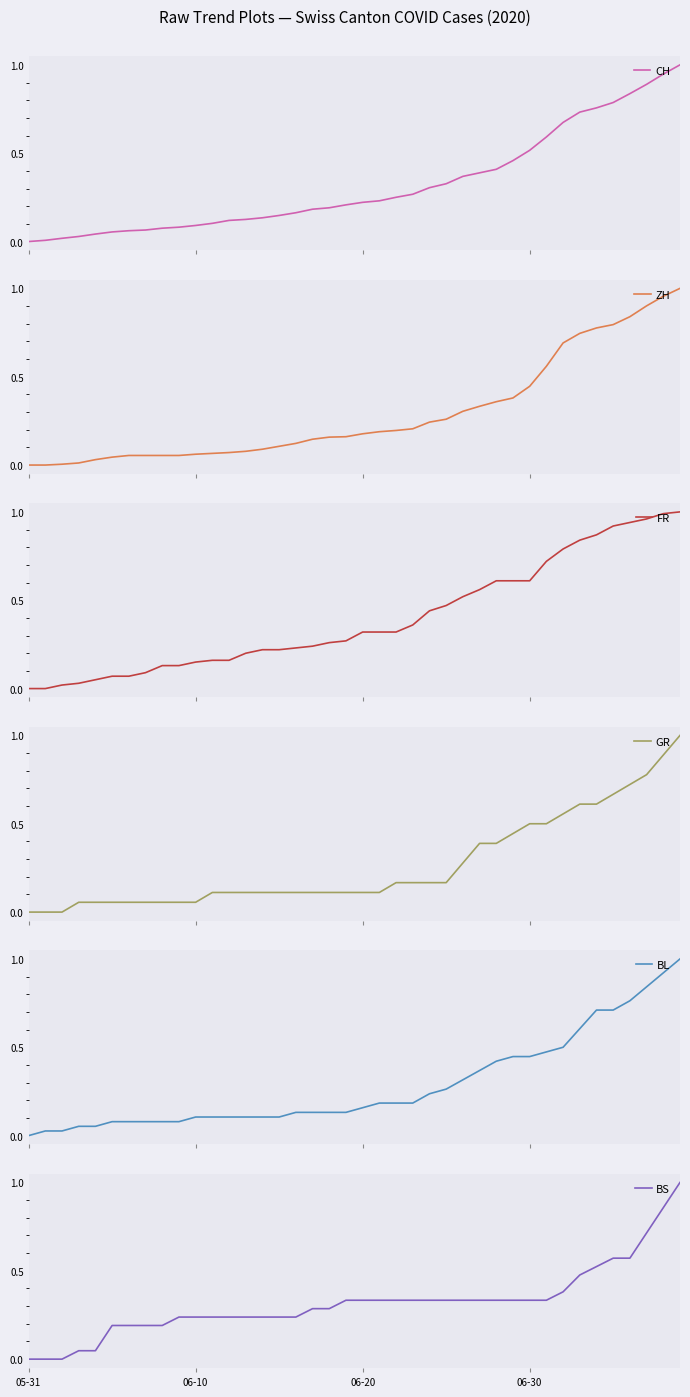

What is the maximum value for BL?

1.0